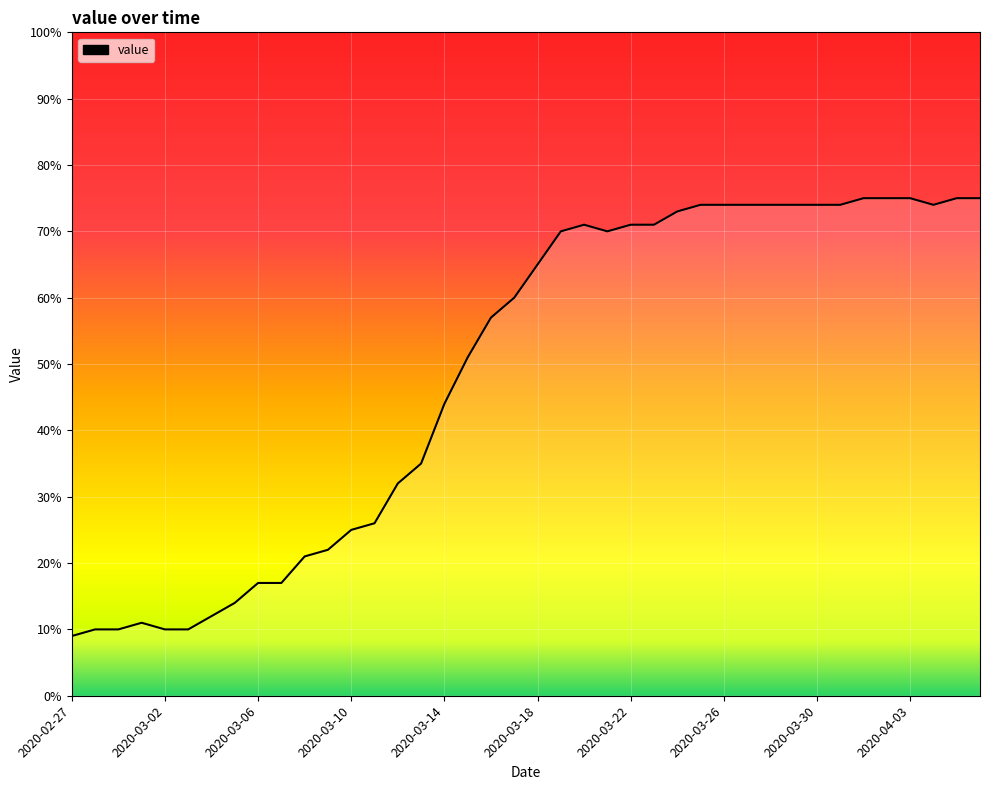

What is the maximum value shown in the chart?

75